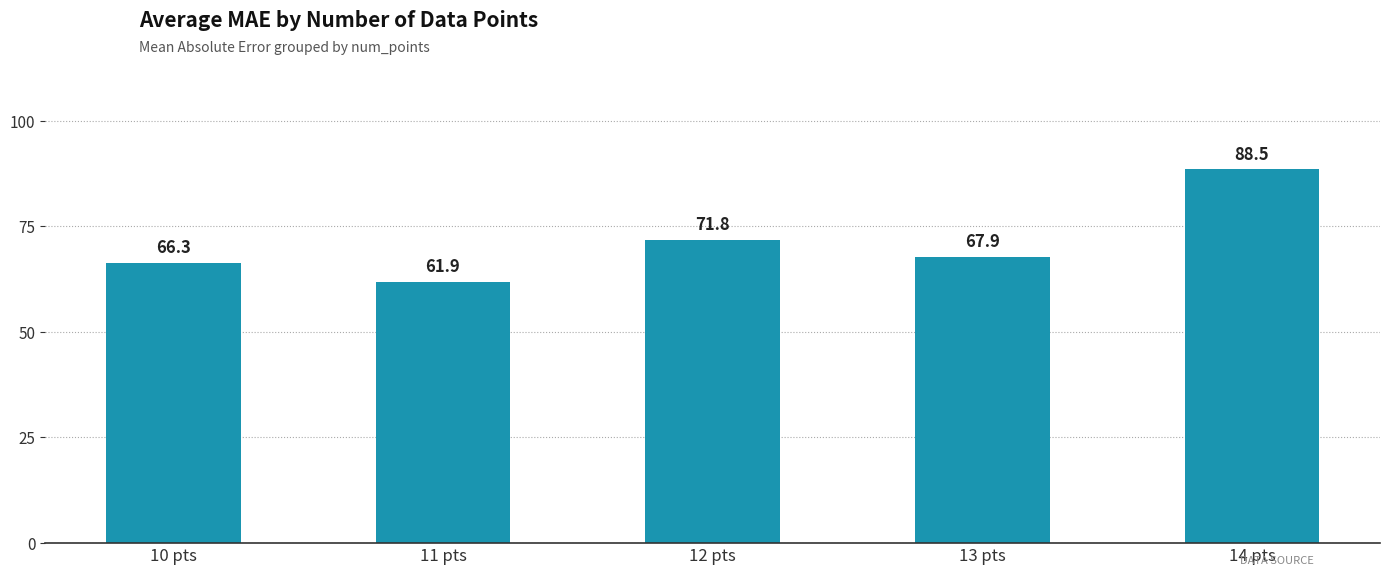

What is the label of the 1st bar from the right?

14 pts